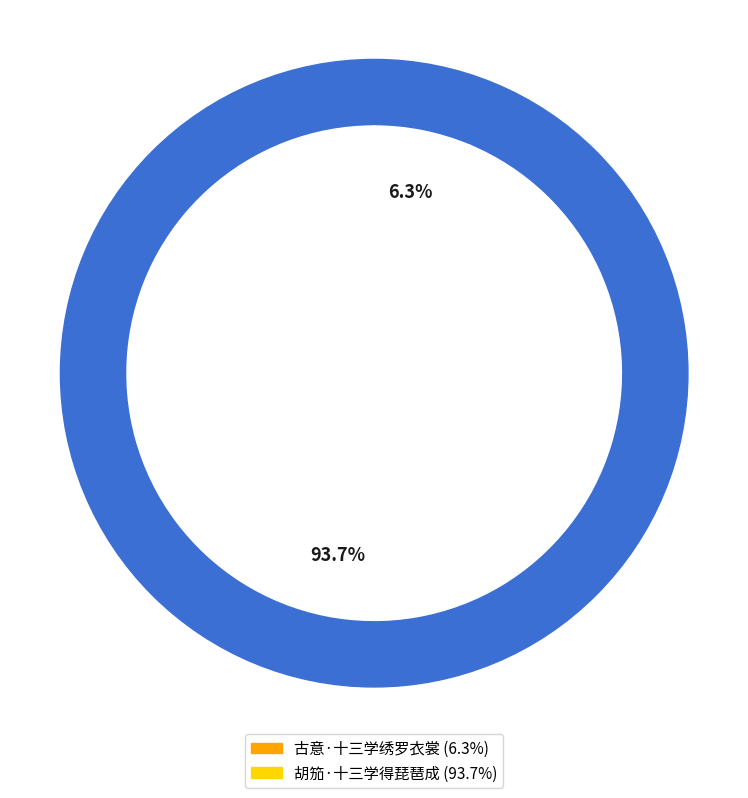

To the nearest percent, what portion does 古意·十三学绣罗衣裳 represent?

6%